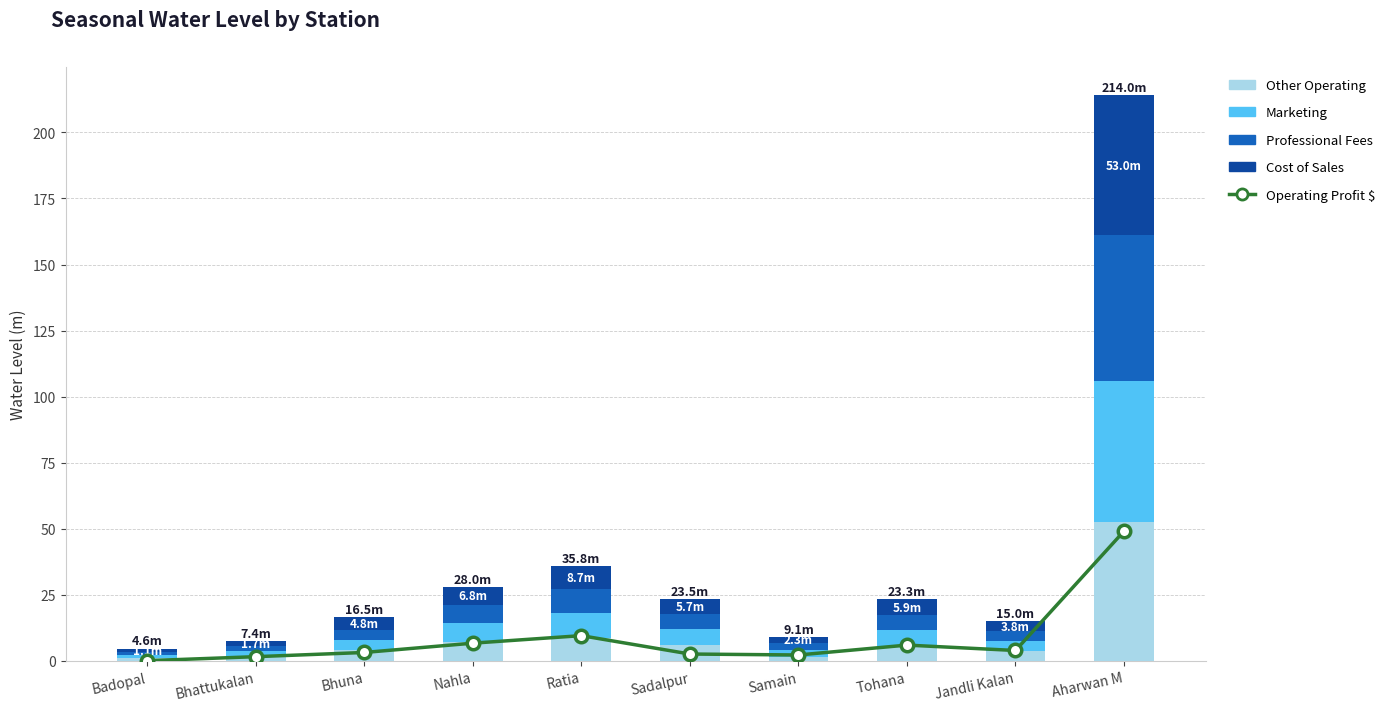

How many groups of bars are there?

10